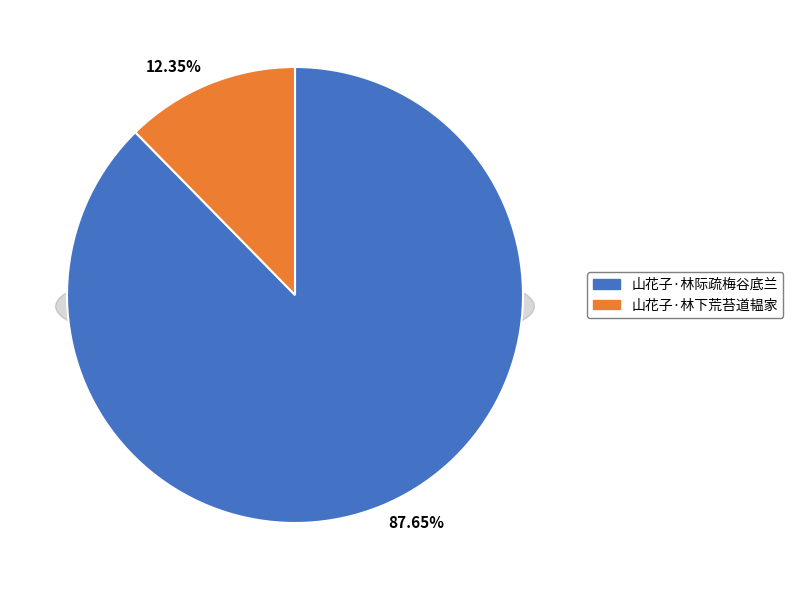

To the nearest percent, what is the average slice percentage?

50%